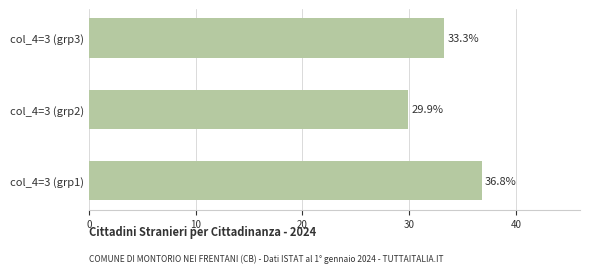

The value at col_4=3 (grp2) is 29.9. True or false?

True